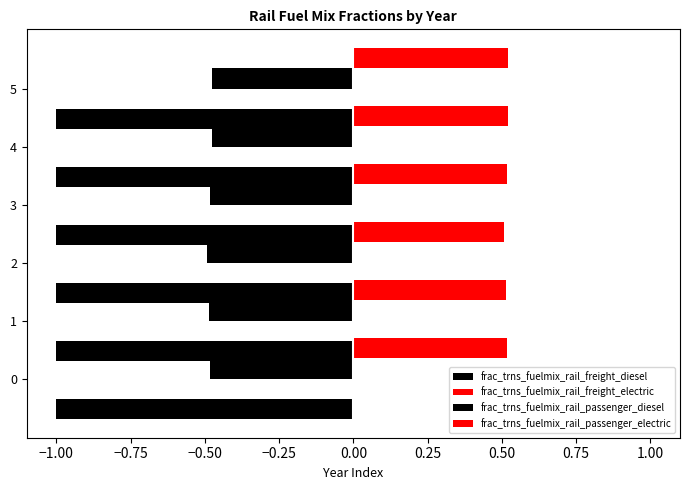

Which series has the largest total across all categories?

frac_trns_fuelmix_rail_passenger_electric